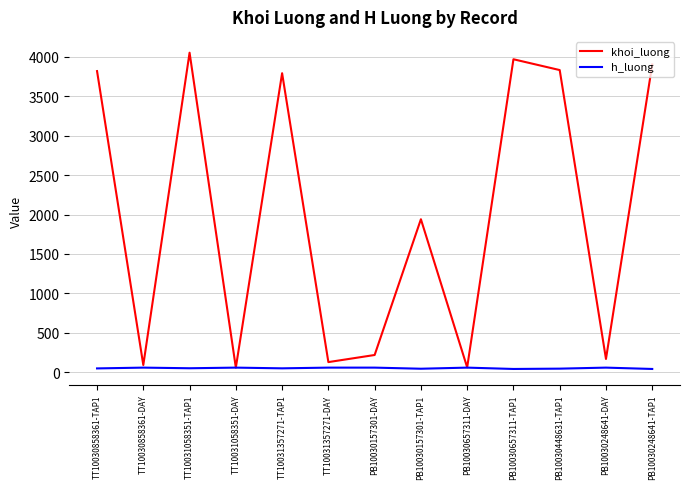

What is the difference between the khoi_luong values at TT10031058351-DAY and PB10030157301-DAY?

160